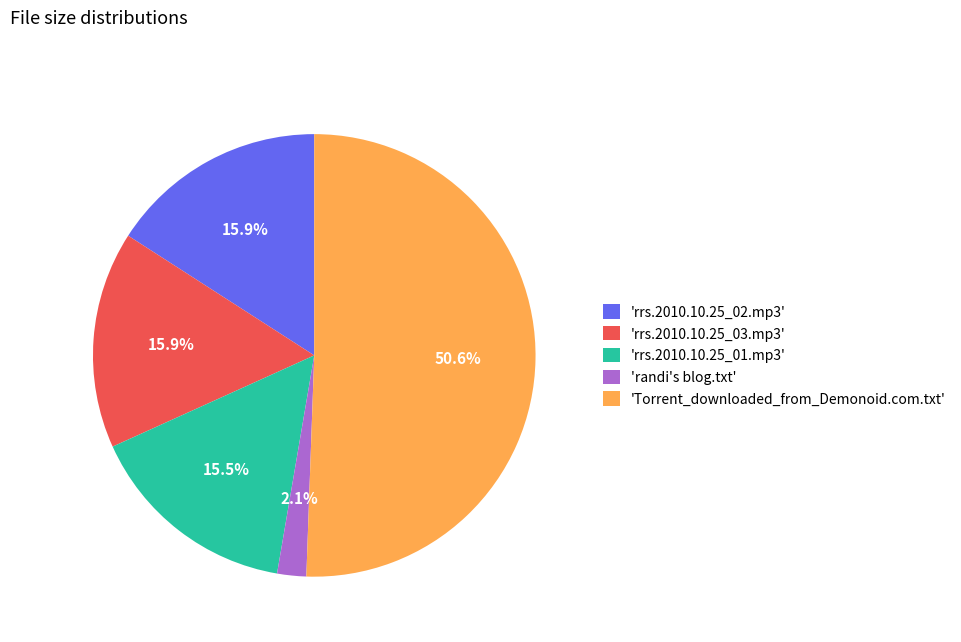

What is the majority slice?

'Torrent_downloaded_from_Demonoid.com.txt'